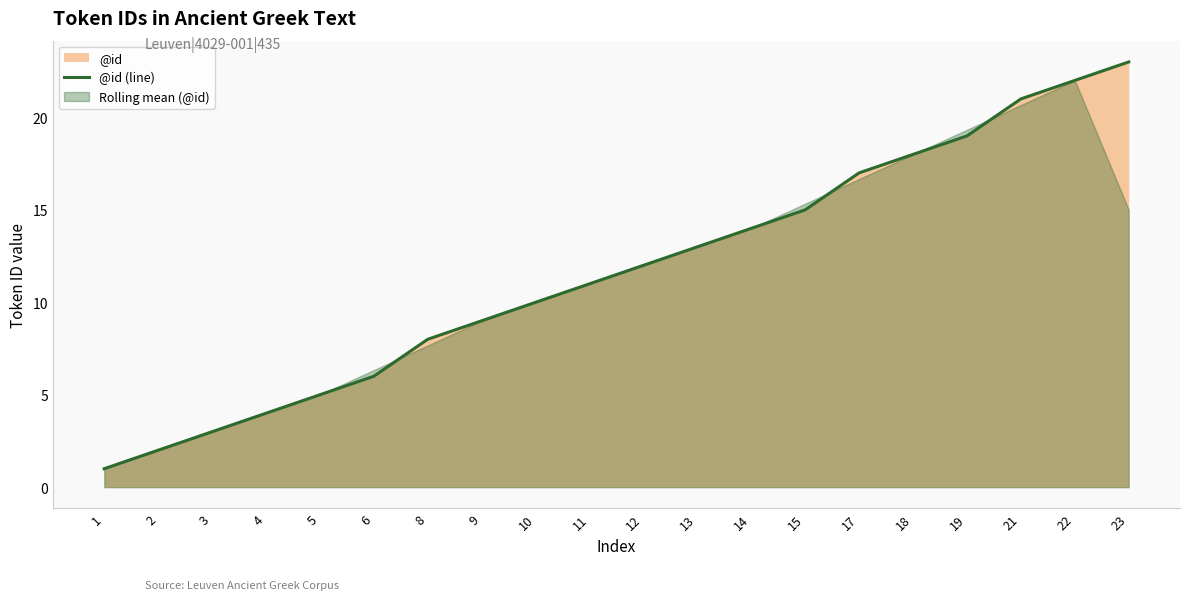

What is the smallest value displayed?

1